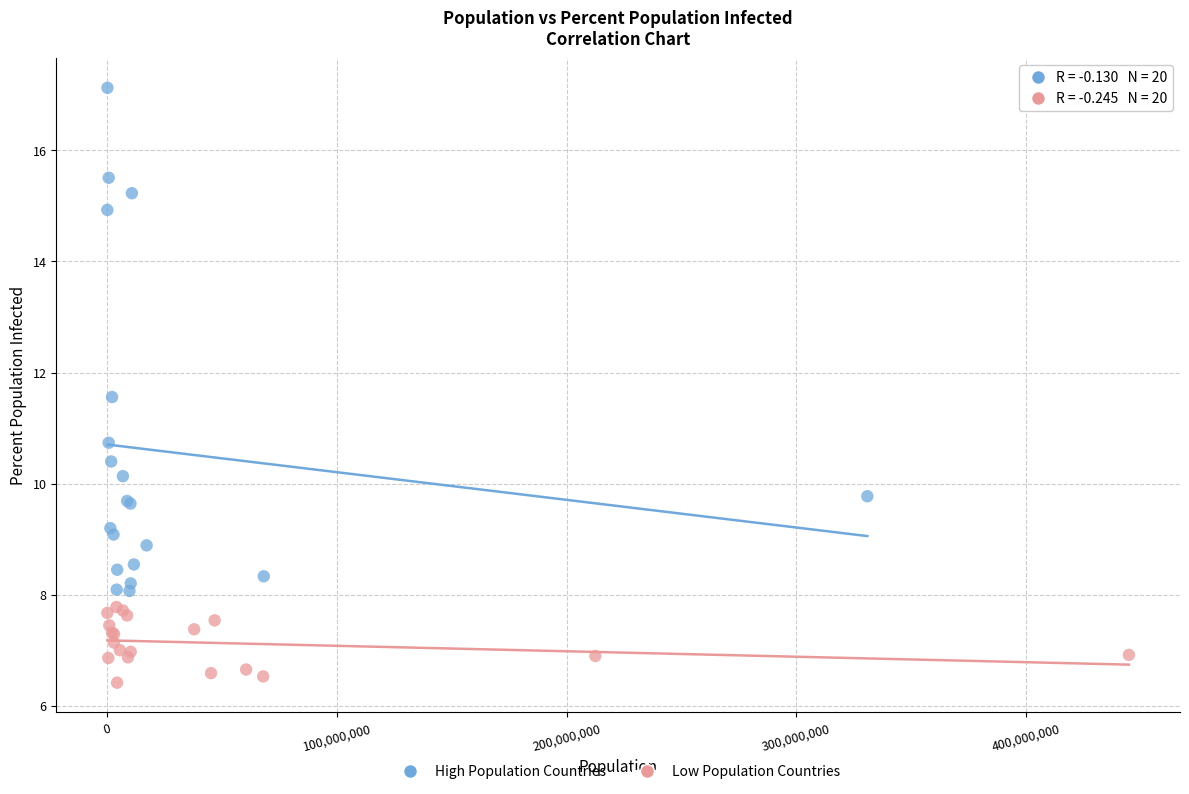

Which series contains the highest Y value?

High Population Countries